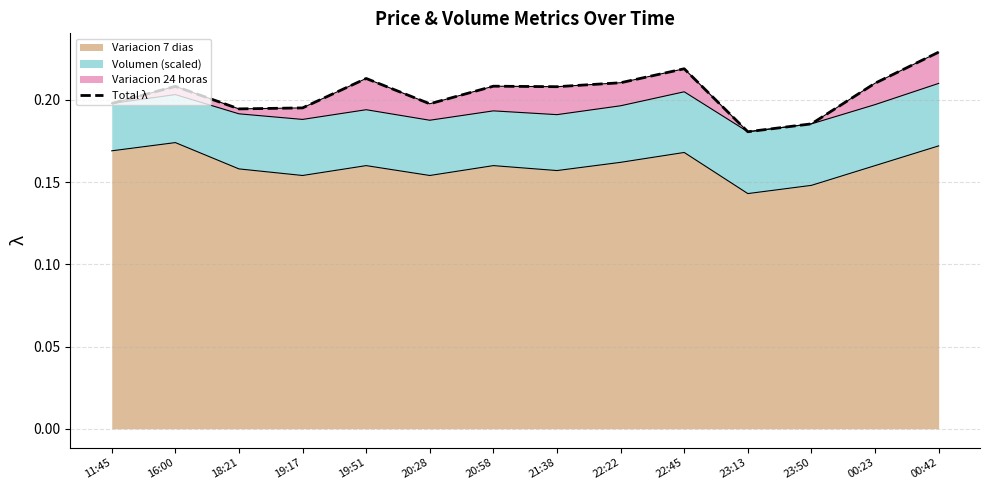

At which category does the chart reach its minimum across all series?

23:13